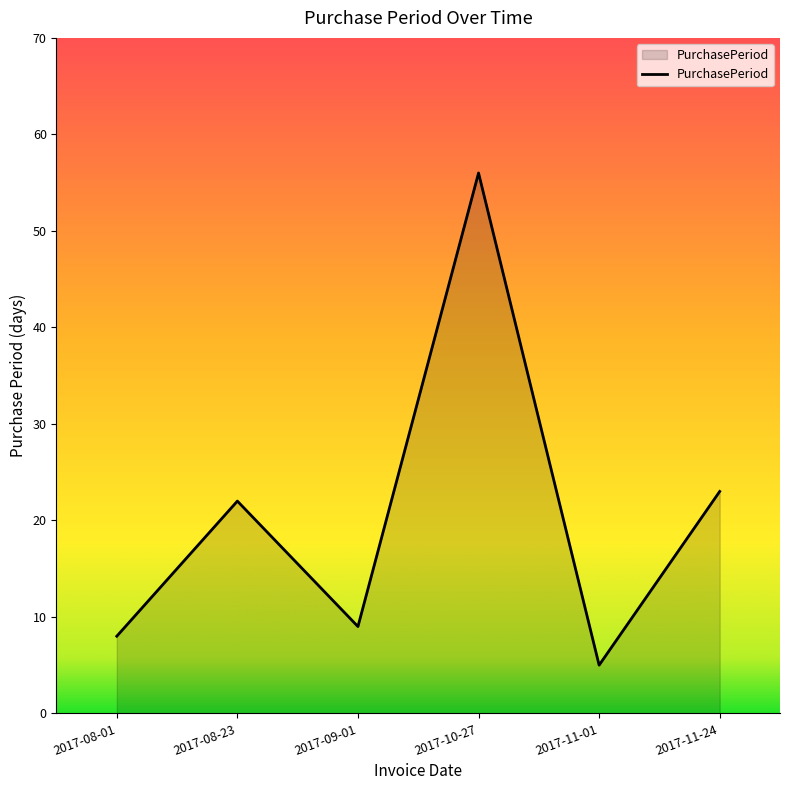

List the labels in order of value, smallest first.

2017-11-01, 2017-08-01, 2017-09-01, 2017-08-23, 2017-11-24, 2017-10-27